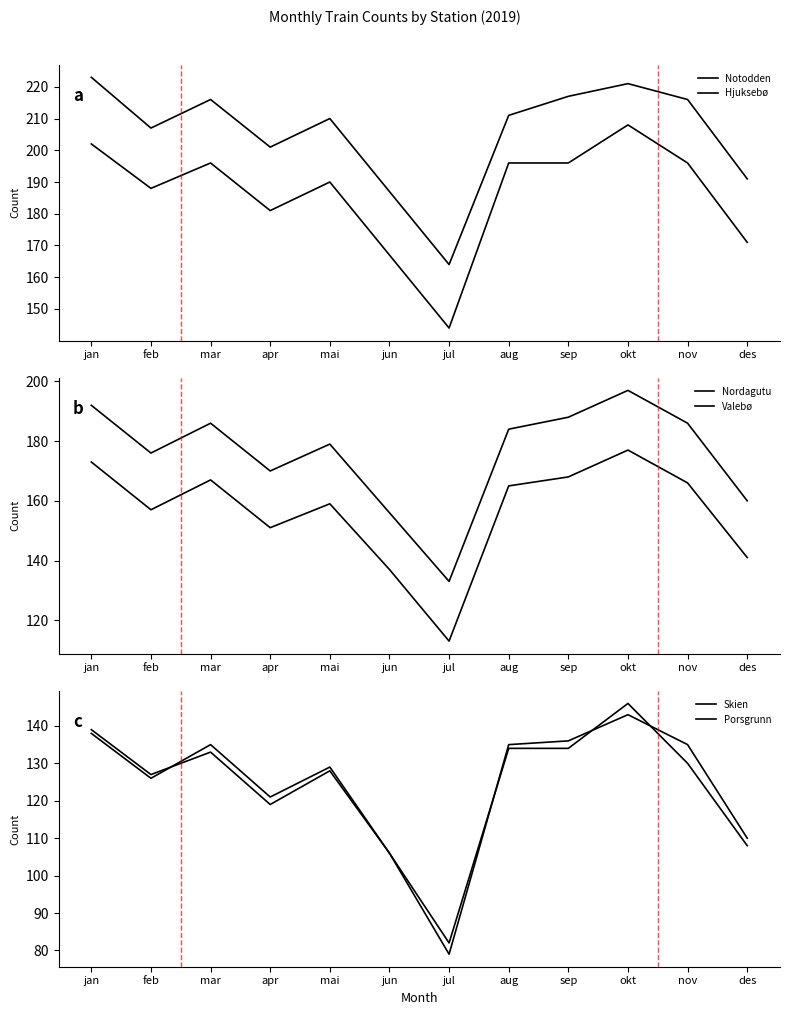

In Skien, how many points are lower than both neighbors (excluding endpoints)?

3